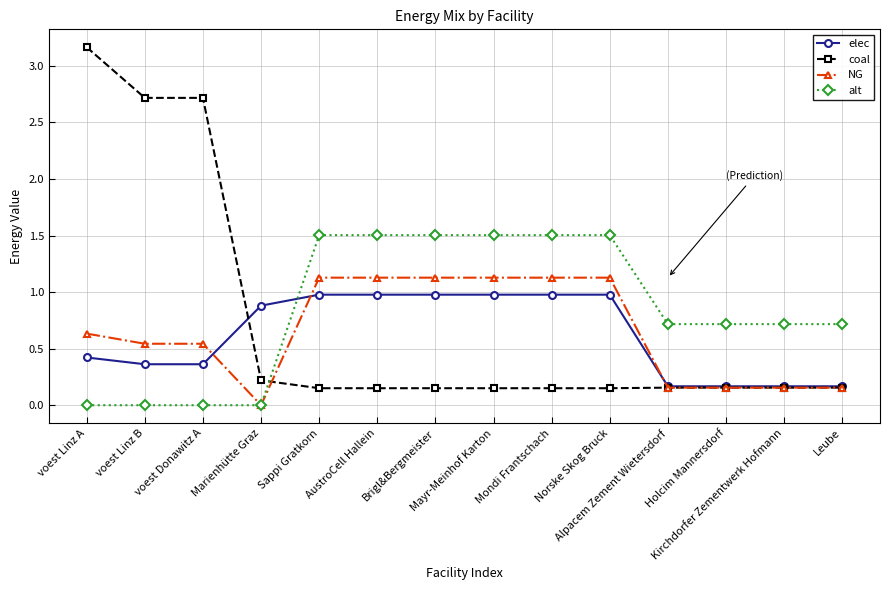

Is it true that alt equals 0.5 at AustroCell Hallein?

False